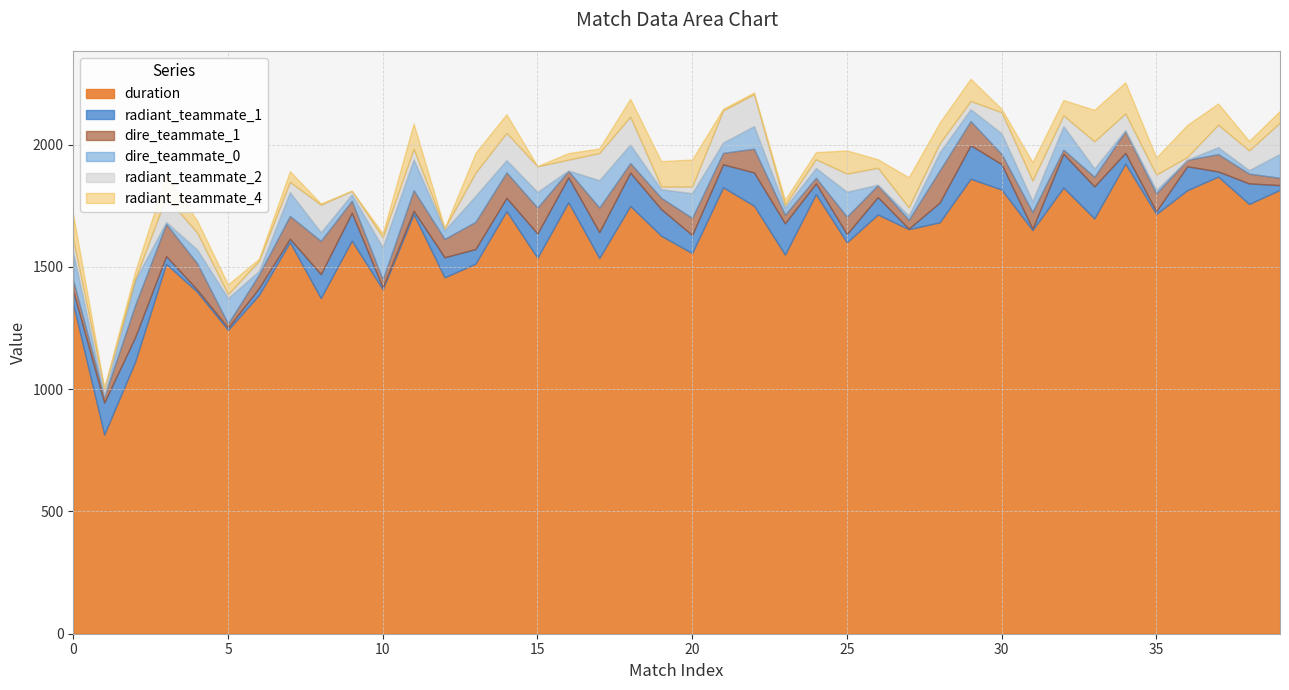

At which category does the chart reach its peak across all series?

34